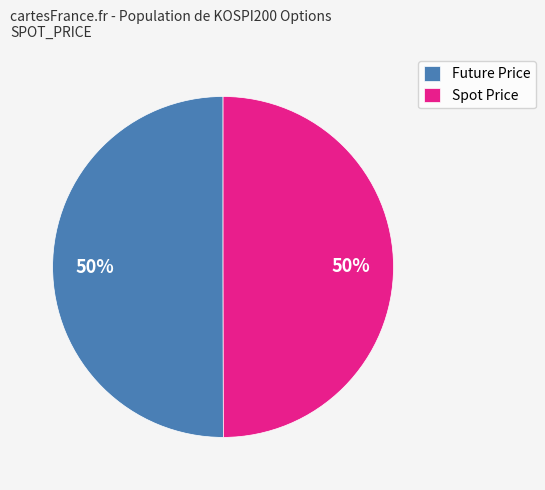

What percentage is the Future Price slice, to the nearest percent?

50%